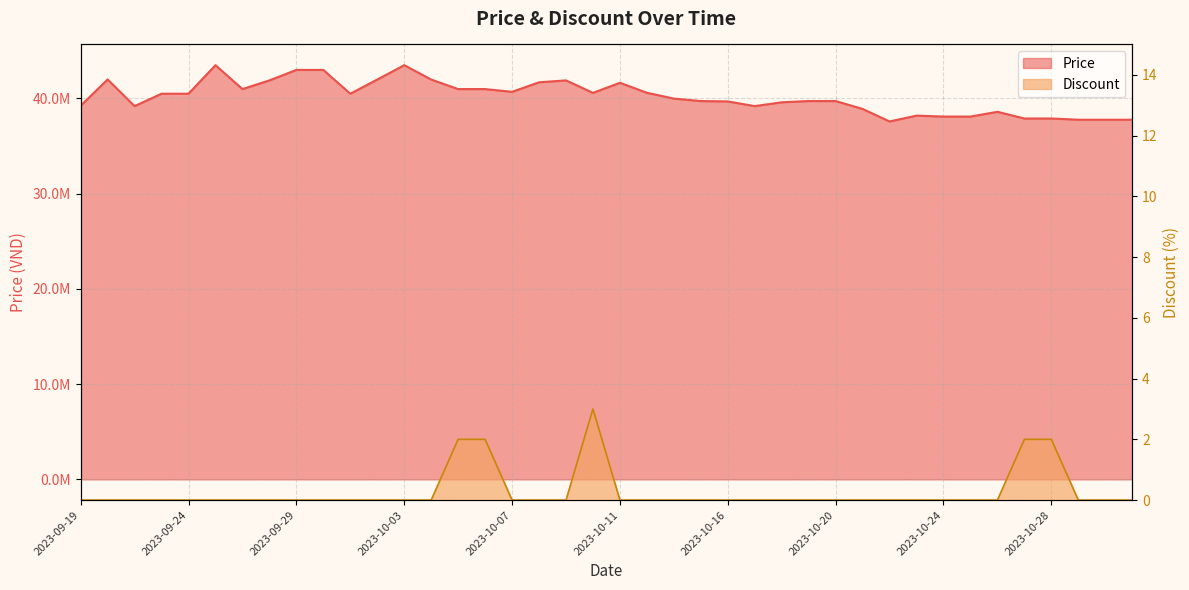

The Price series shows 40989000 at 2023-09-27. True or false?

True